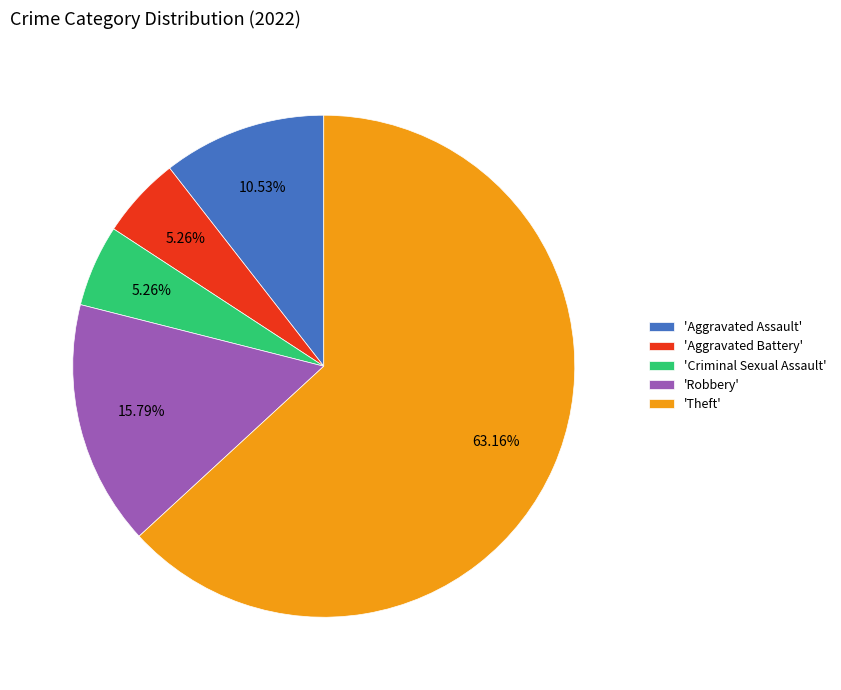

Count the number of slices in the pie.

5